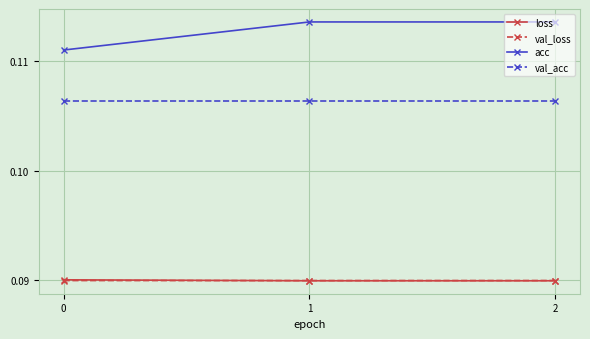

Which series has the widest spread of values?

acc